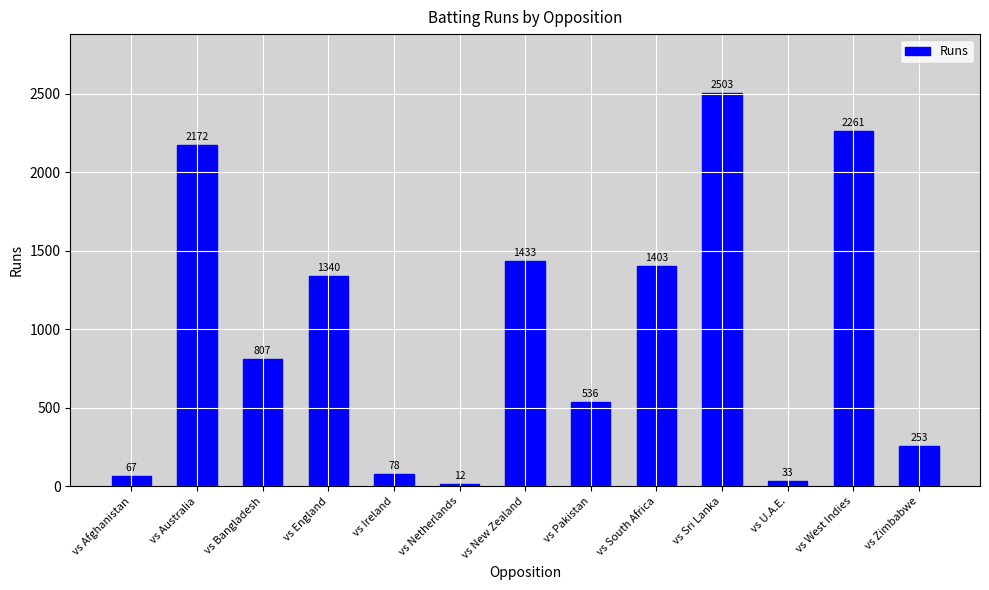

True or false: the data shows 327 at vs Bangladesh.

False